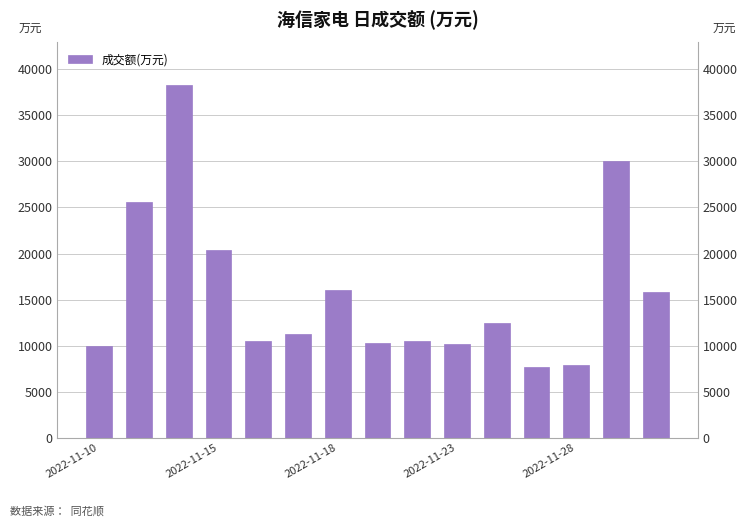

Does the chart contain any negative values?

No